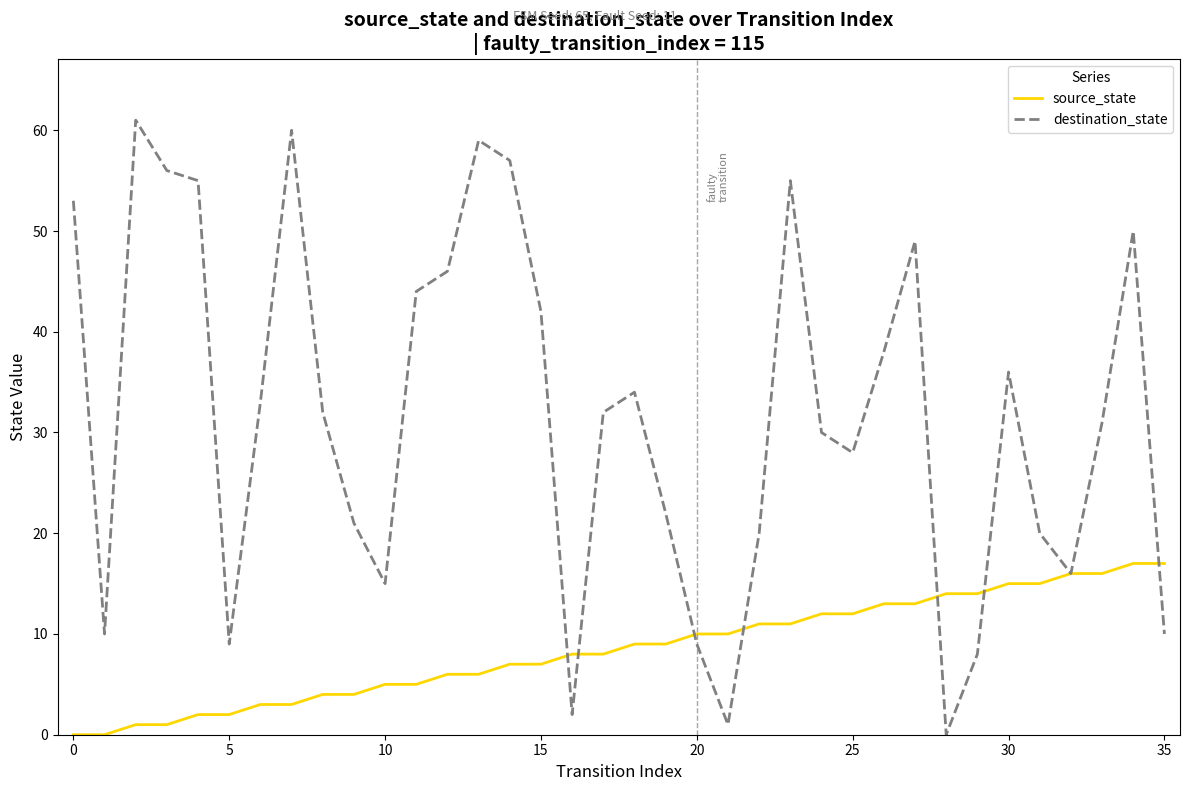

Rank the series by their average value, from highest to lowest.

destination_state, source_state